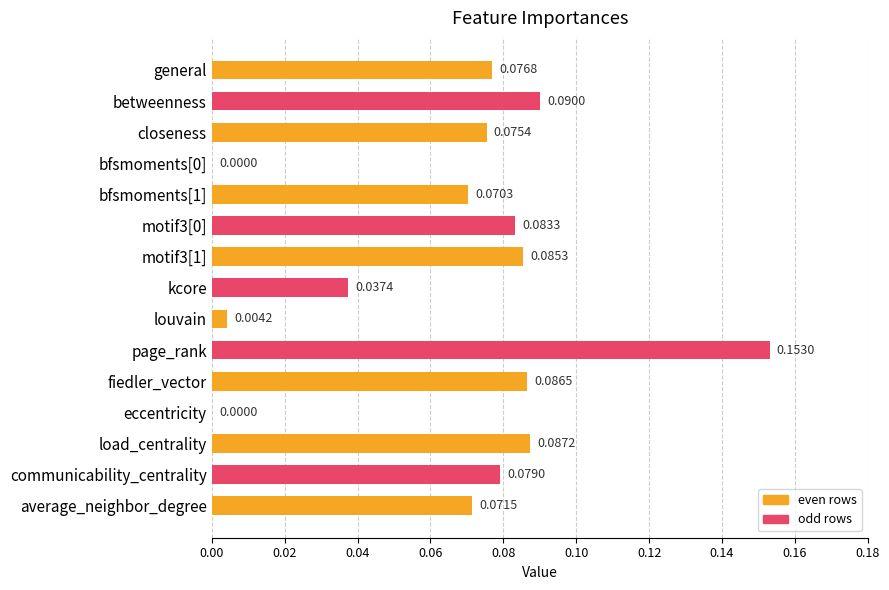

Count the number of values greater than 0.

13